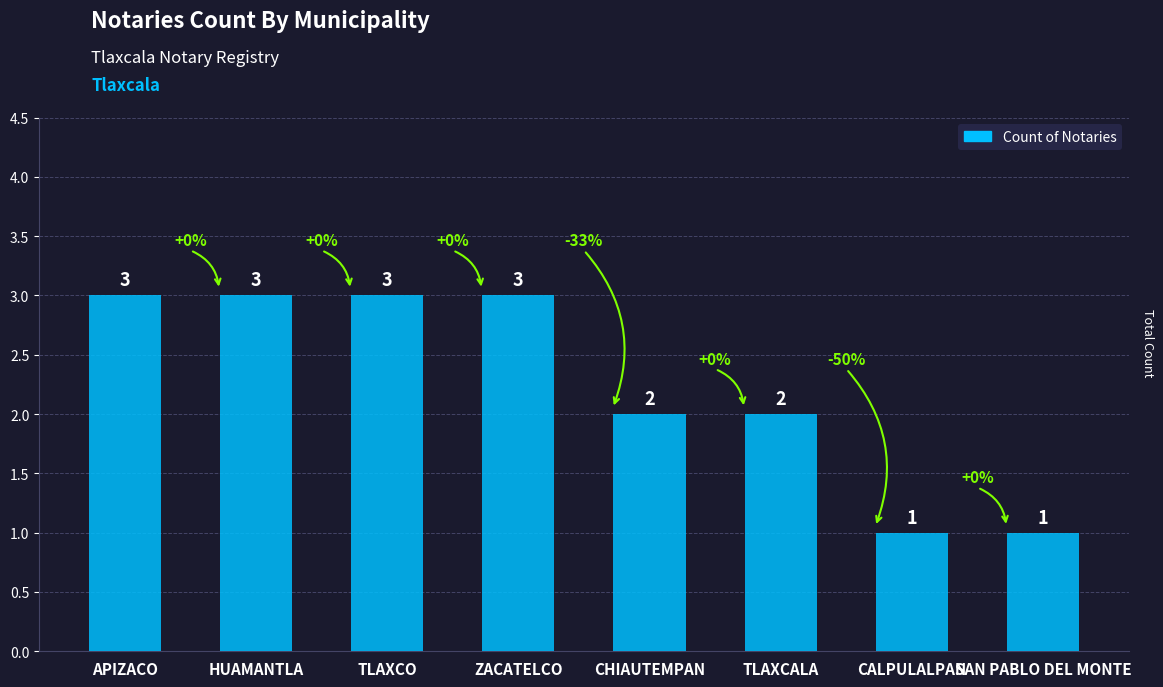

True or false: the data shows 1 at TLAXCO.

False